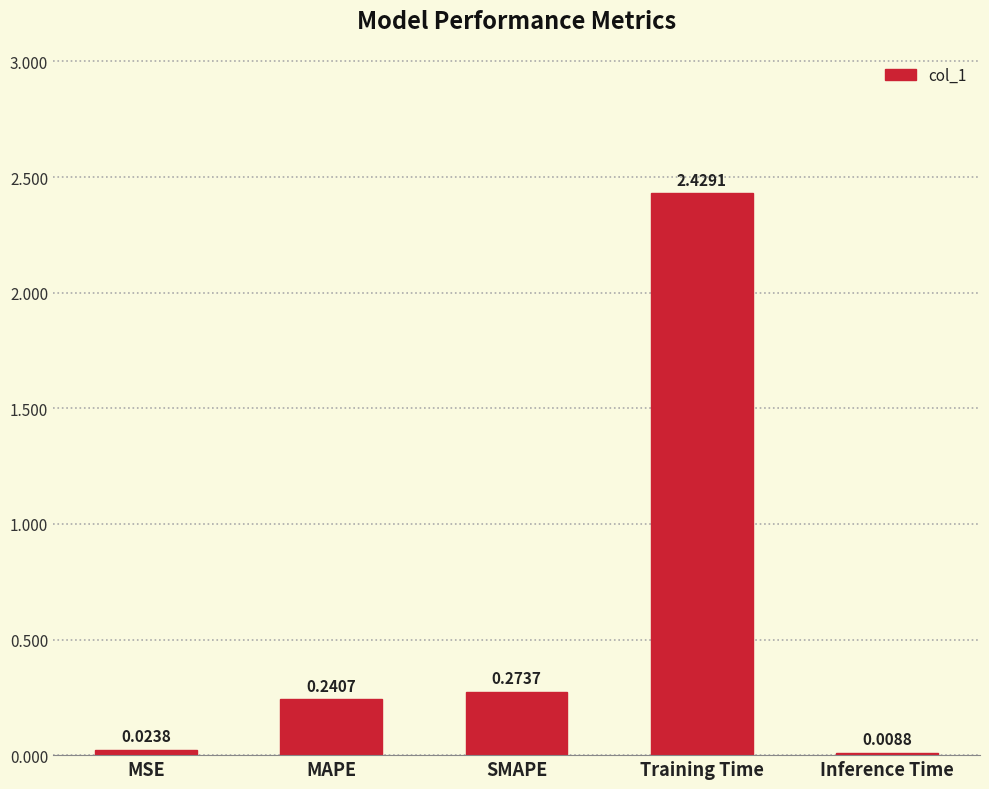

What is the sum of the values at Training Time and MAPE?

2.7